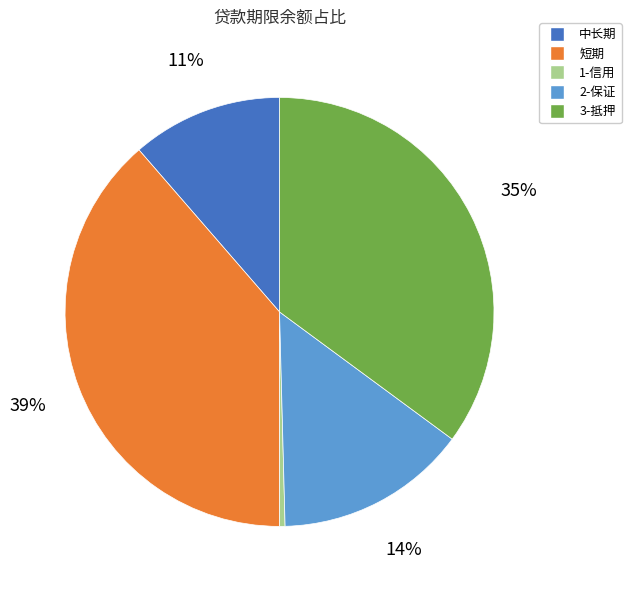

True or false: 短期 accounts for 30% of the total.

False